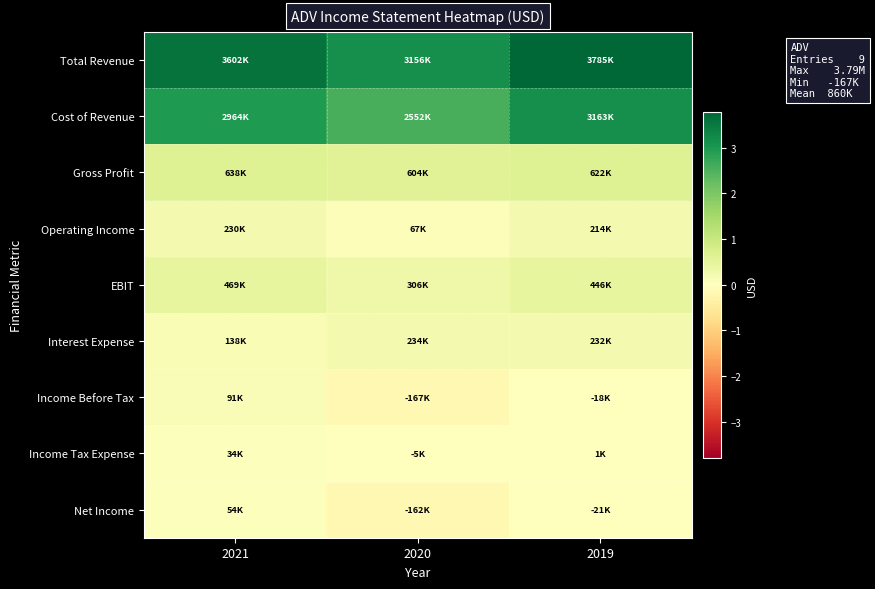

Reading left to right, extract all data points from this chart.

Total Revenue: 2021=3602300	2020=3155700	2019=3785100
Cost of Revenue: 2021=2964100	2020=2551500	2019=3163400
Gross Profit: 2021=638200	2020=604200	2019=621600
Operating Income: 2021=230000	2020=67000	2019=213700
EBIT: 2021=469100	2020=305600	2019=446200
Interest Expense: 2021=137900	2020=234000	2019=232100
Income Before Tax: 2021=91200	2020=-167000	2019=-18400
Income Tax Expense: 2021=33600	2020=-5300	2019=1400
Net Income: 2021=54500	2020=-162400	2019=-21200